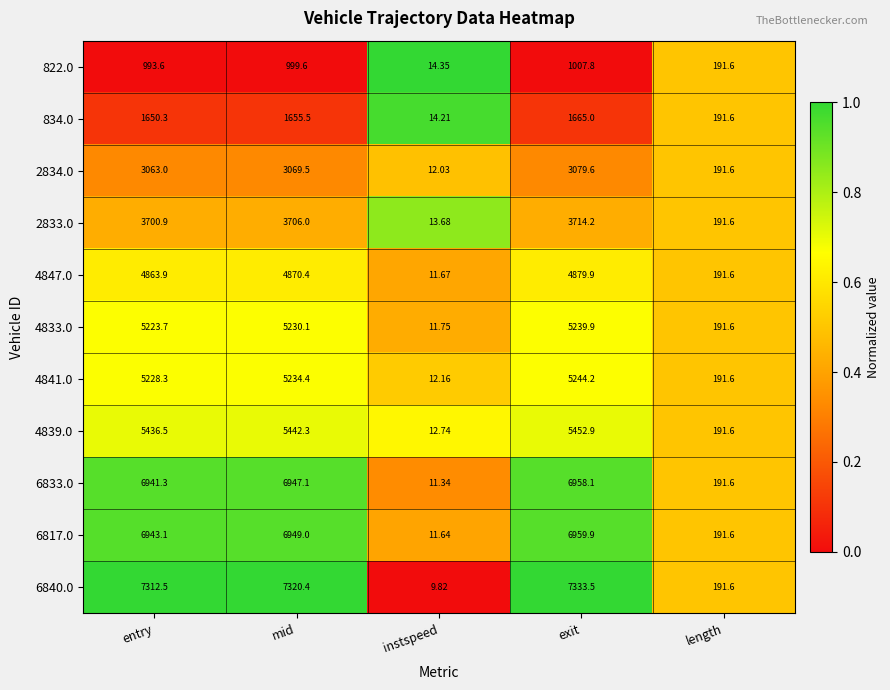

Where does the 2833.0 series first go above 3700?

entry